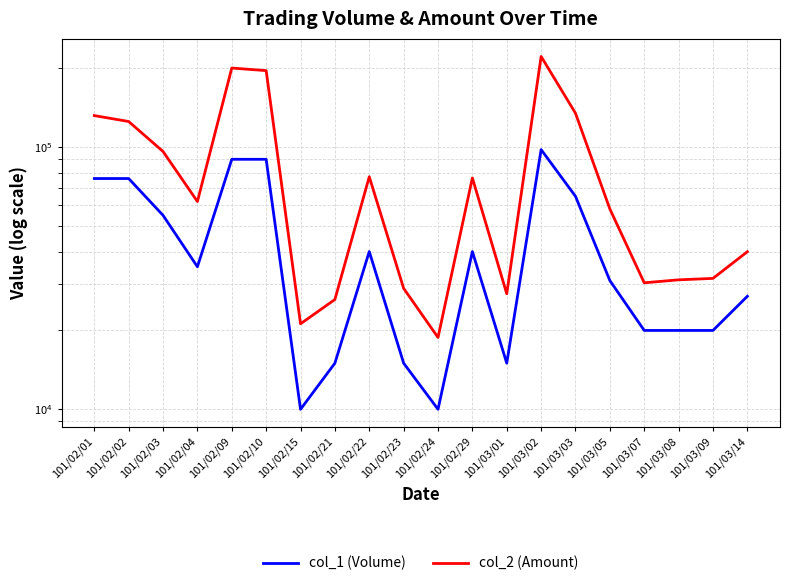

Is it true that col_2 (Amount) equals 59611 at 101/02/03?

False